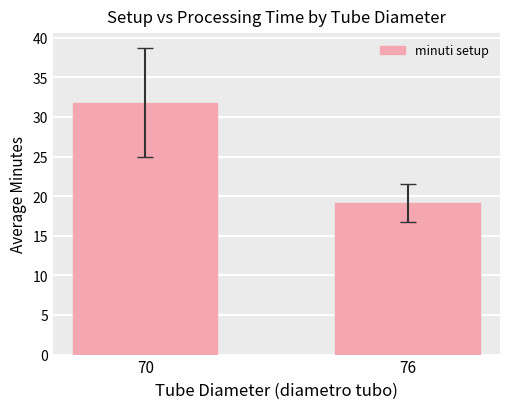

Reading right to left, list all the values displayed in this chart.

19.2	31.8